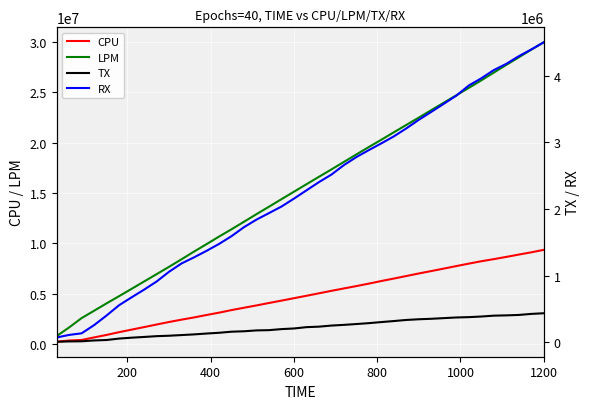

What is the maximum value for LPM?

29977978